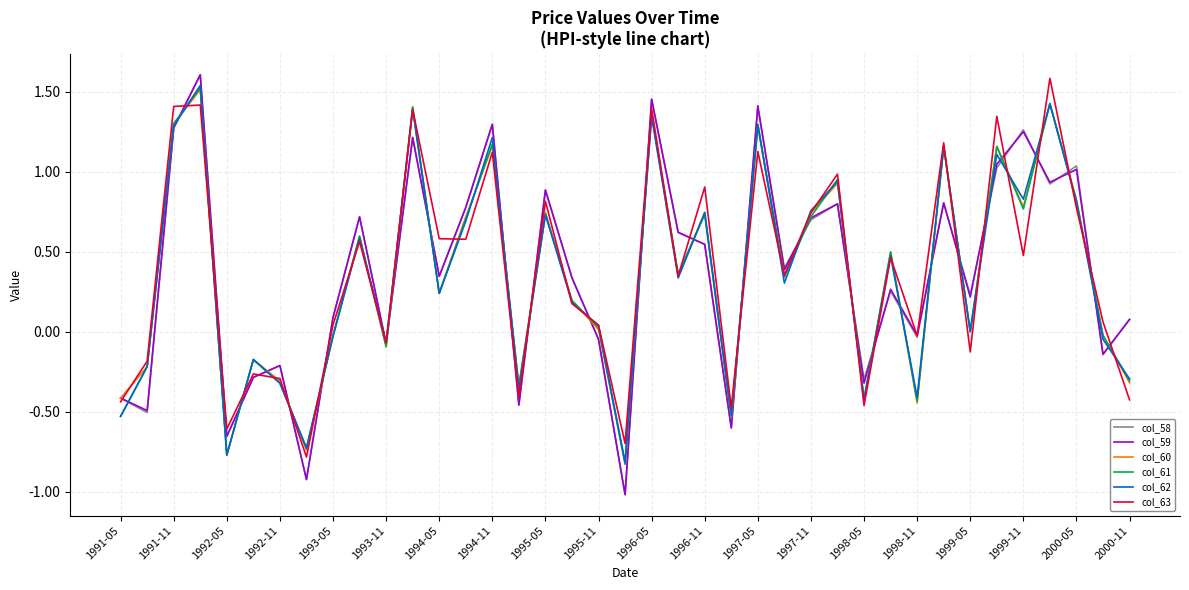

What is the maximum value for col_58?

1.6